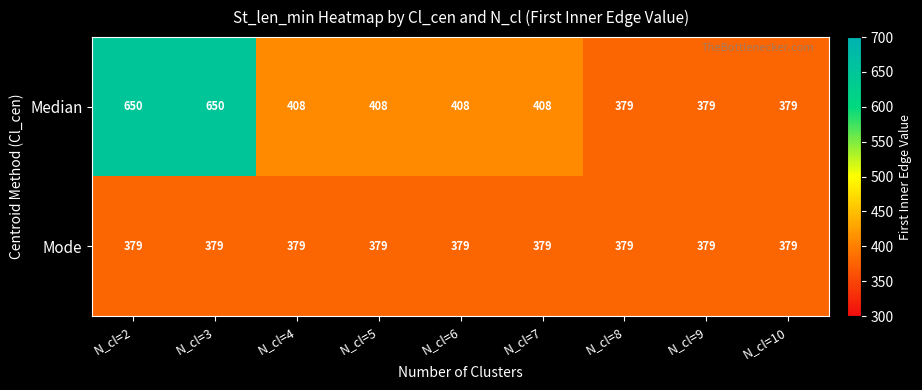

Rank the series by their average value, from lowest to highest.

Mode, Median